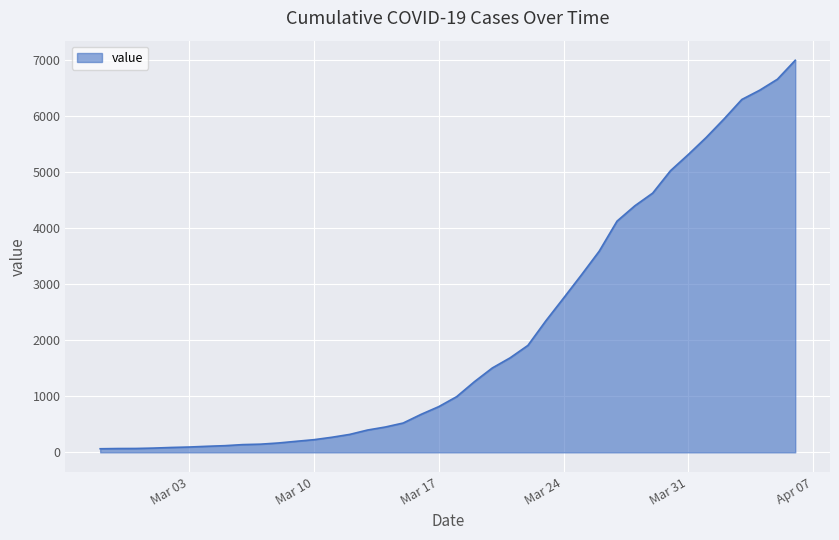

What is the difference between the maximum and minimum values?

6931